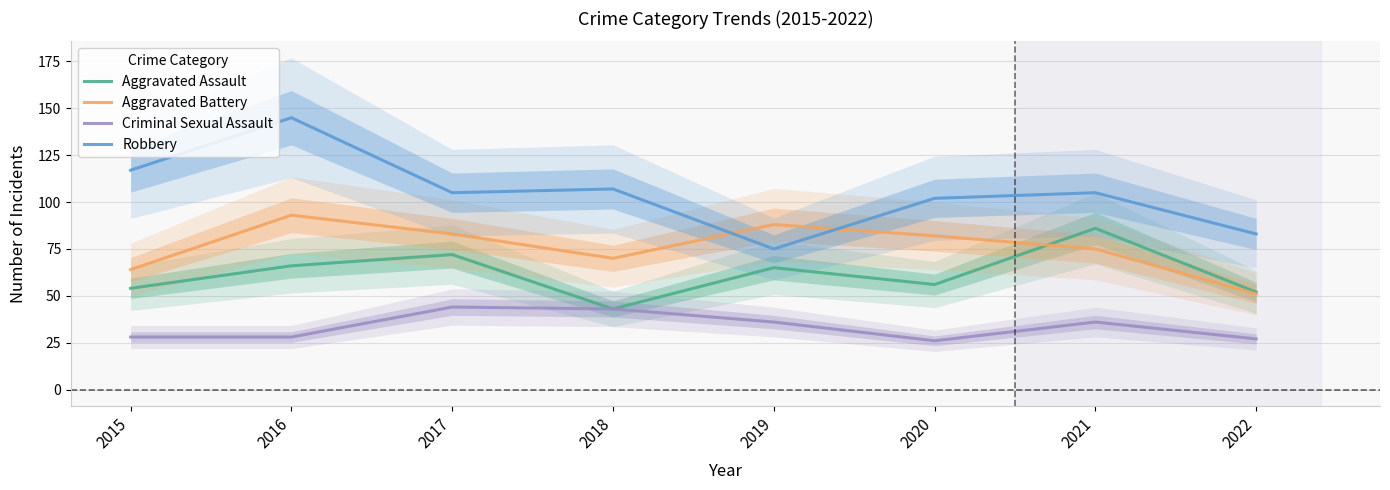

What is the sum of the Robbery values at 2015 and 2019?

192